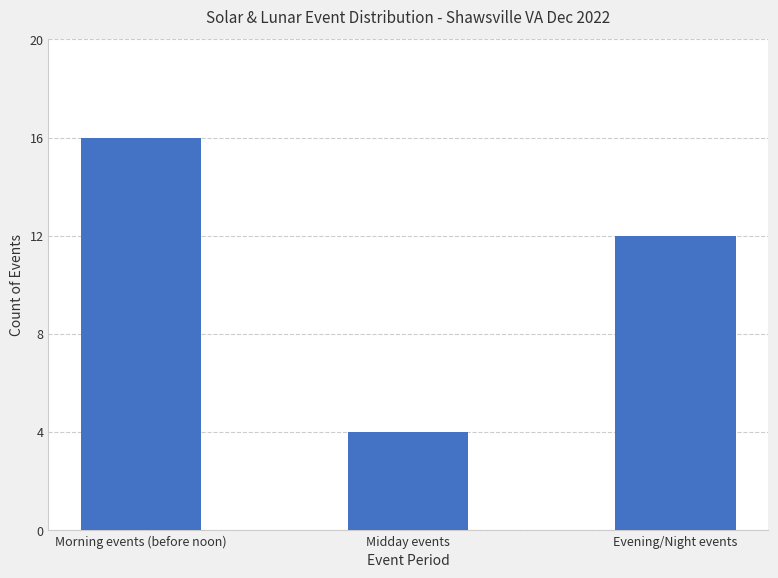

Does the chart contain any negative values?

No